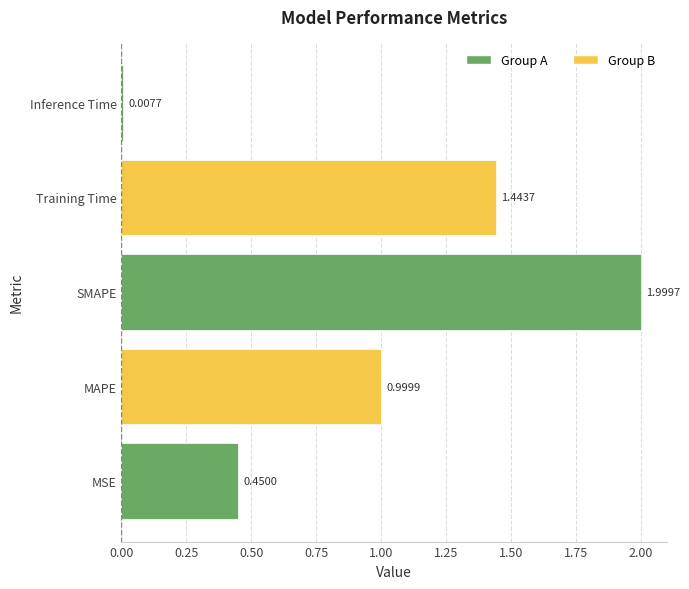

What is the average value?

1.0